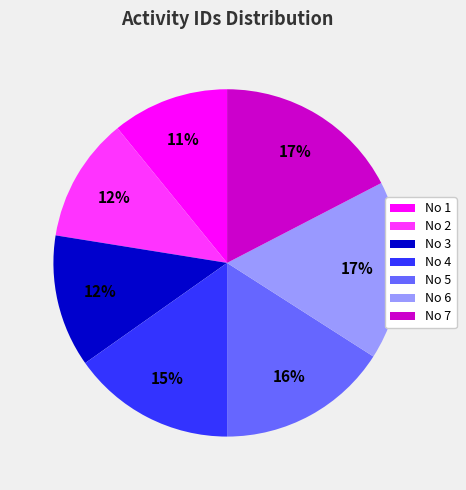

True or false: No 1 accounts for 20% of the total.

False